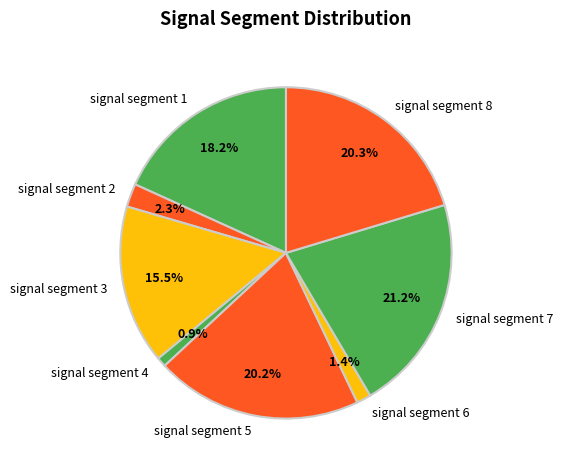

How many slices are in this pie chart?

8